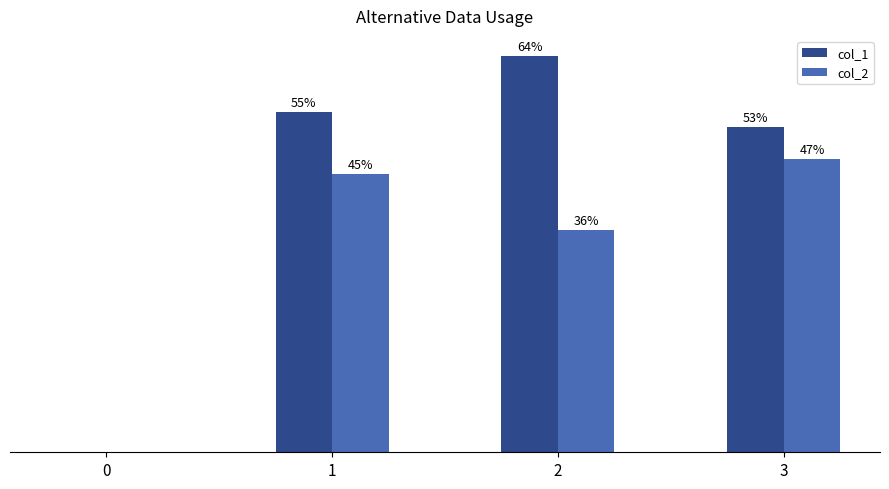

Which series has the largest total across all categories?

col_1